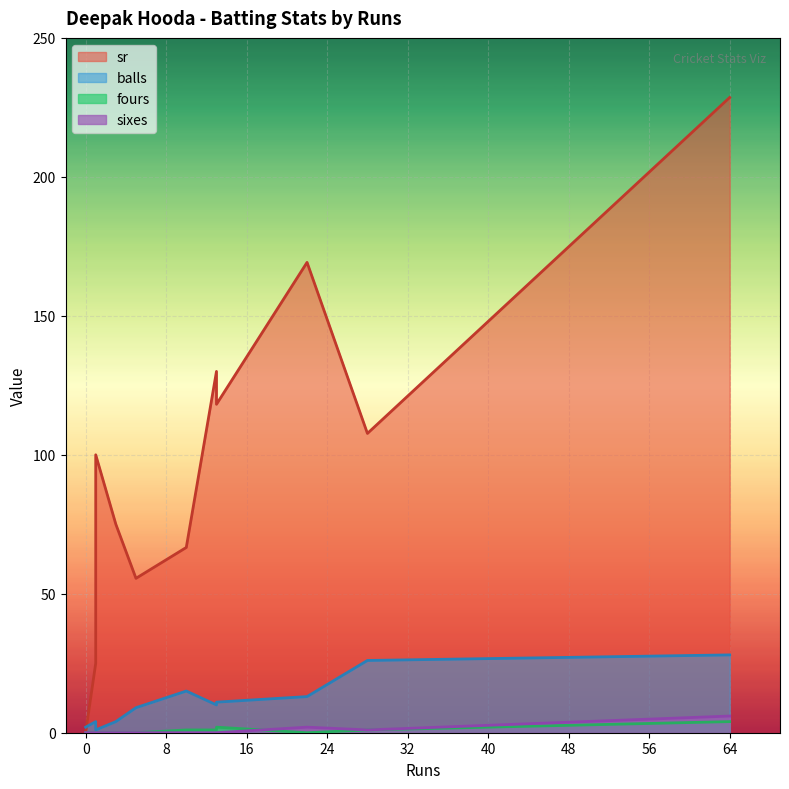

How many data points in sr are less than 107?

6